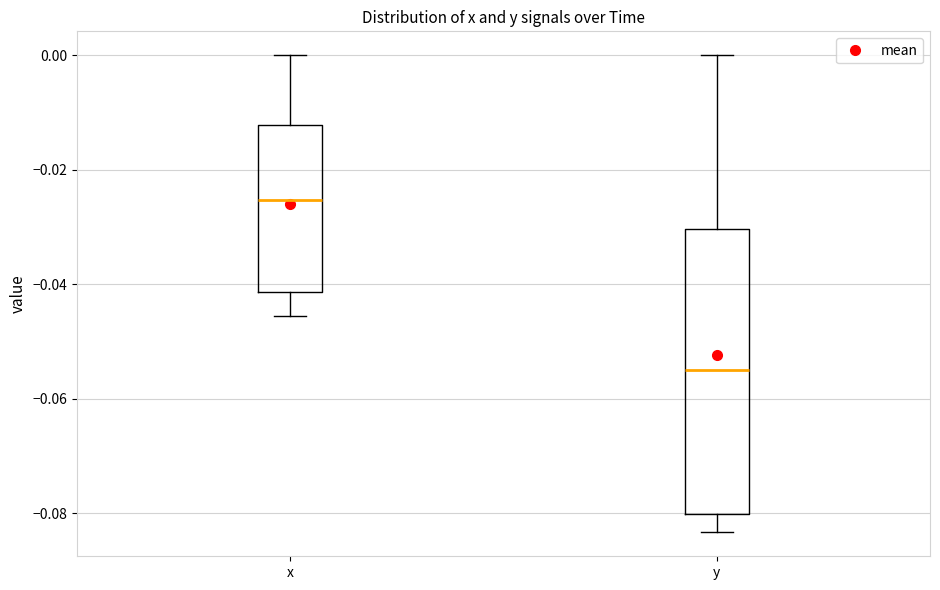

Comparing the boxes themselves (not the whiskers), which one is the tallest?

y